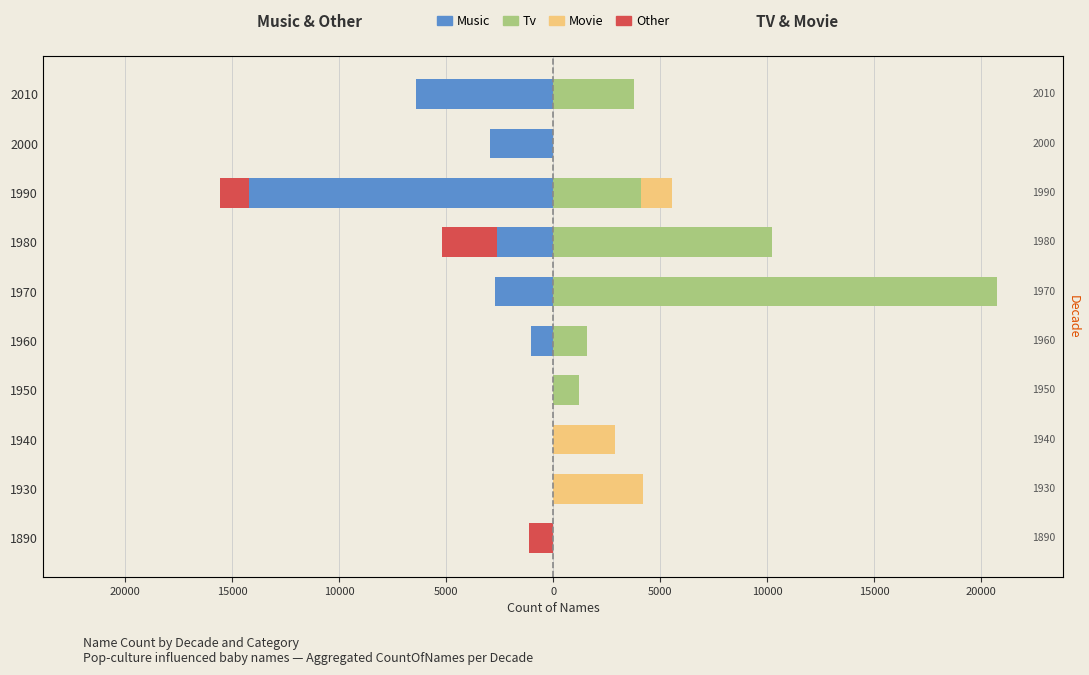

The Music series shows 0 at 1930. True or false?

True